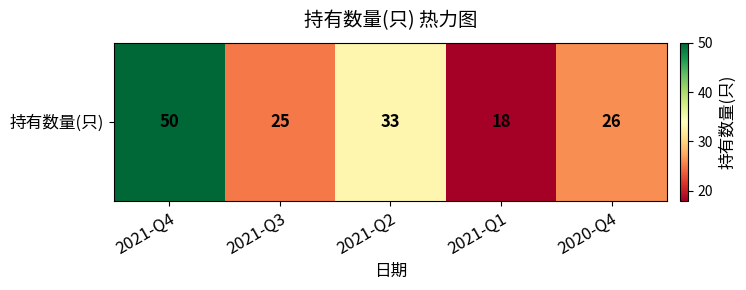

Rank the categories by value from lowest to highest.

2021-Q1, 2021-Q3, 2020-Q4, 2021-Q2, 2021-Q4